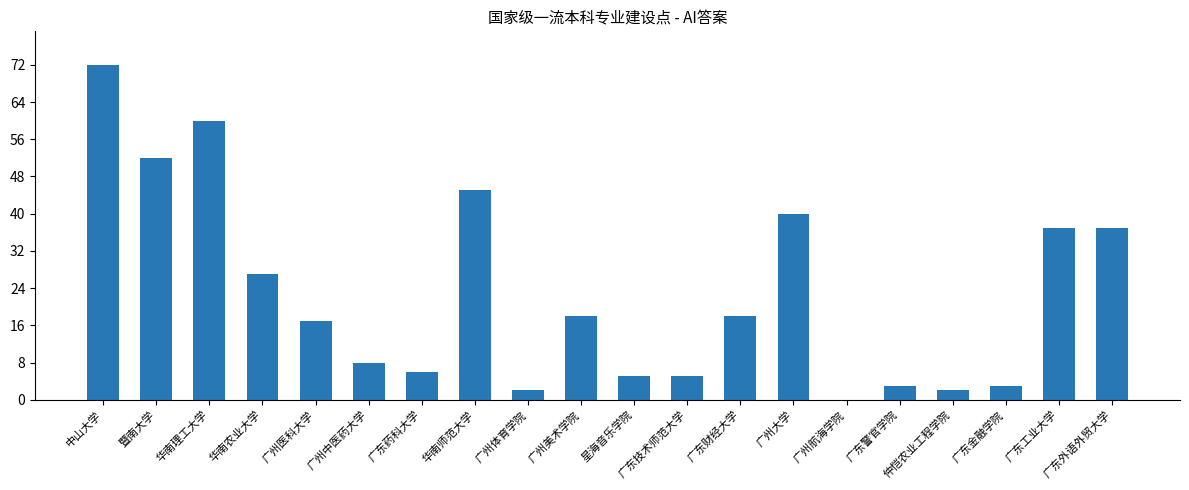

What is the sum of the values at 中山大学 and 仲恺农业工程学院?

74